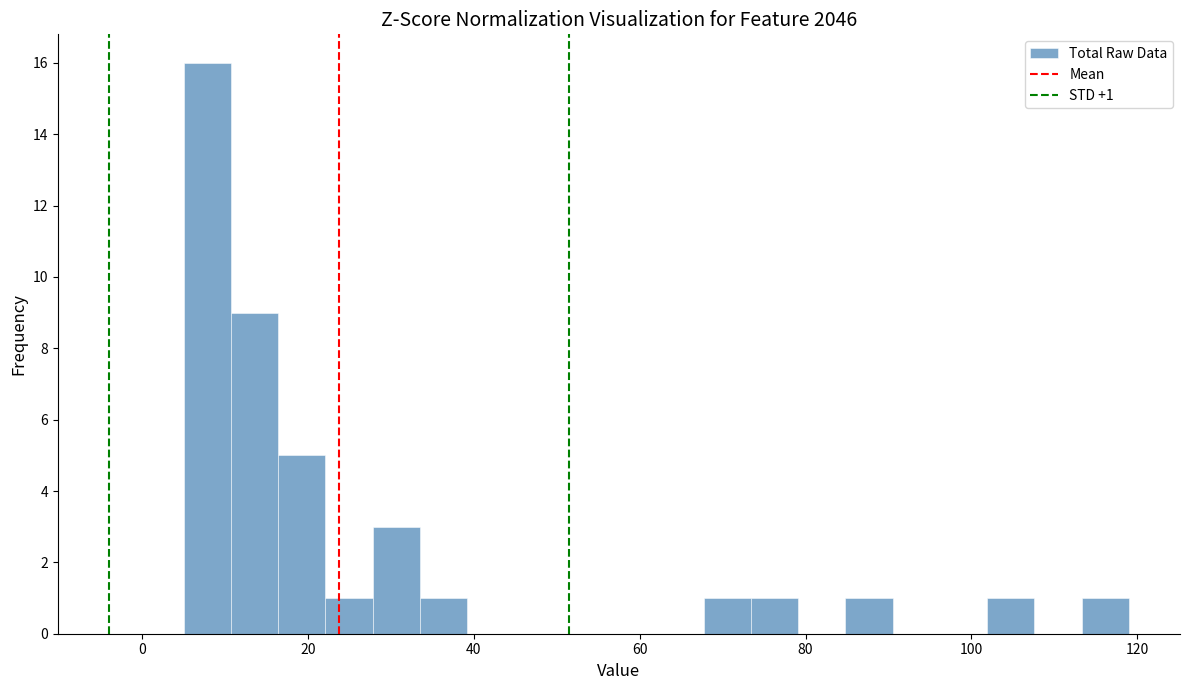

Read against the x-axis, roughly where is the centre of the tallest bar?

8